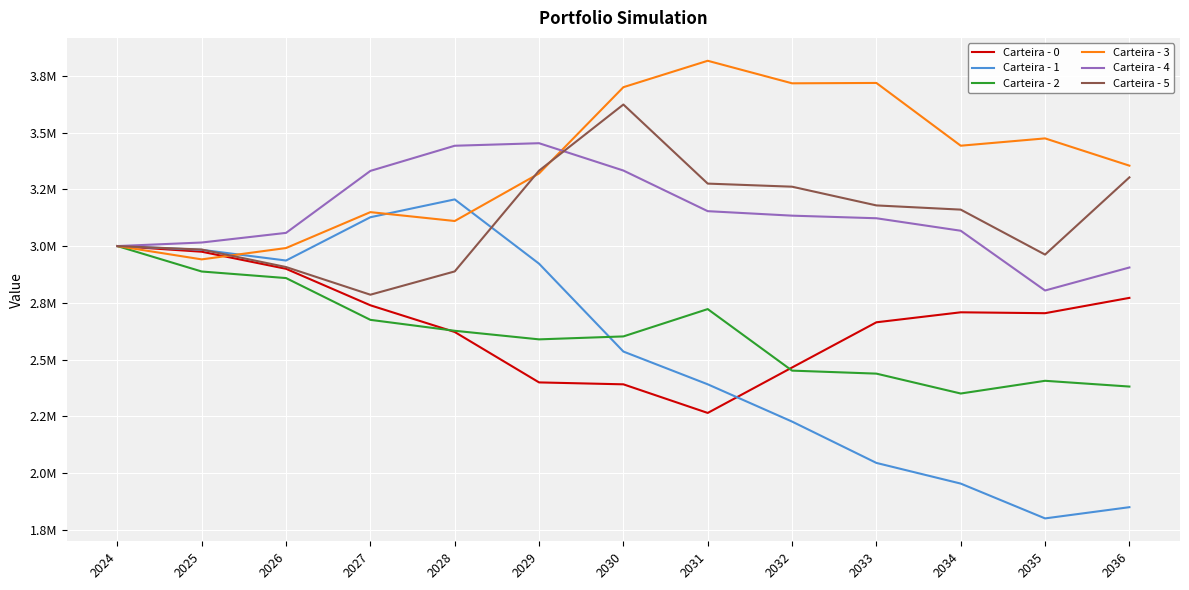

Does the chart display data point markers on the line(s)?

No